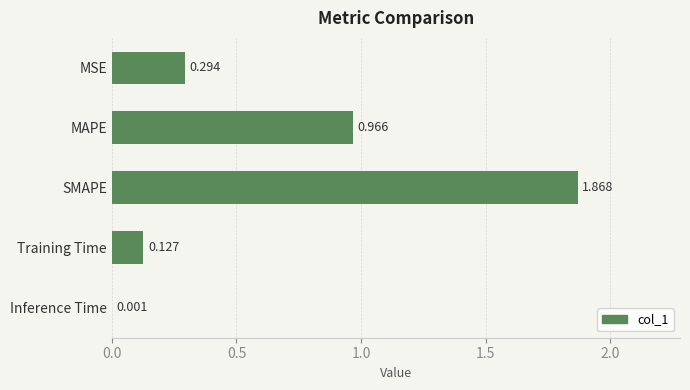

Where is the data nearest to the value 0?

Inference Time